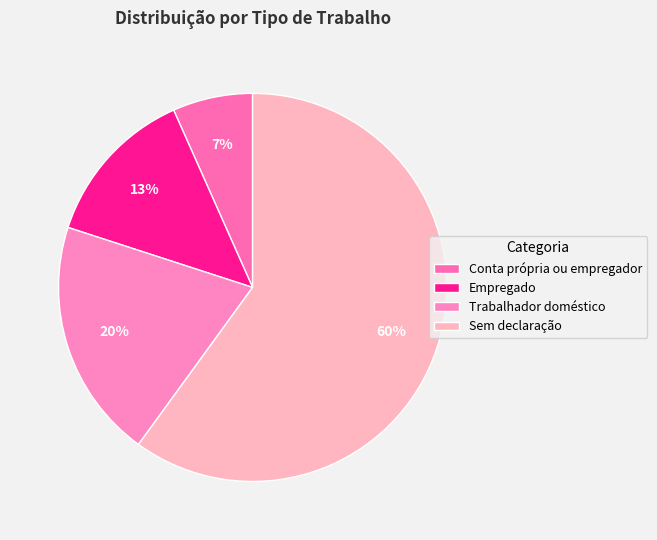

How many slices are in this pie chart?

4